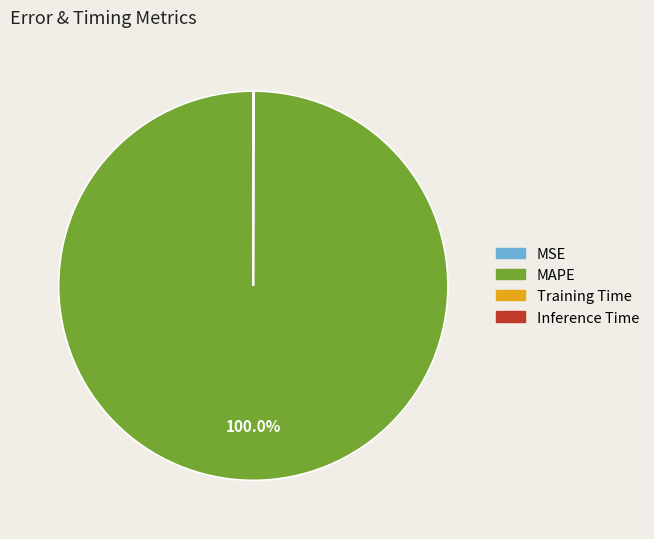

Which category accounts for the majority?

MAPE